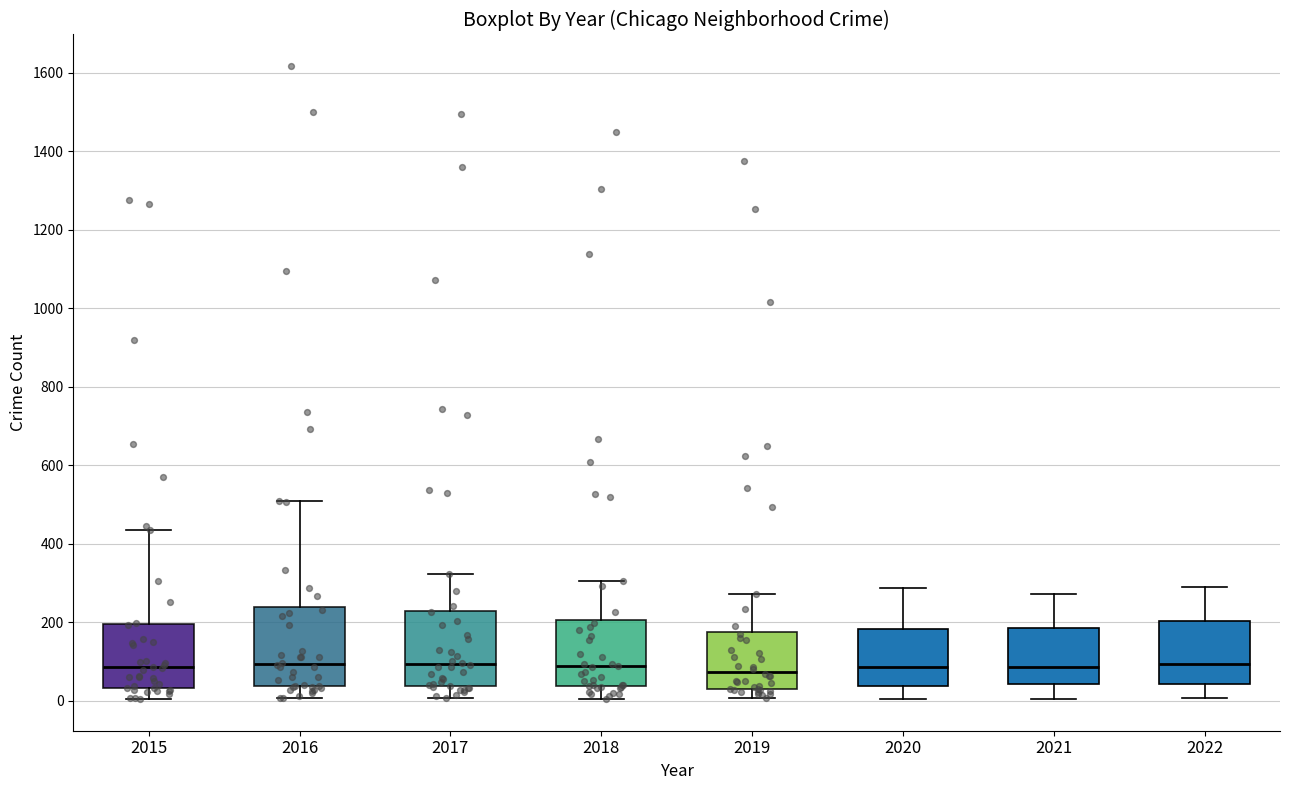

Reading left to right, transcribe this box plot: for each box, give where its median line is, the range the box spans, and where its two whiskers end, as read against the y-axis. The values are not printed on the chart, so give them approximately, as read against the axis.

2015: median 80, box 40 to 200, whiskers 0 to 440
2016: median 100, box 40 to 240, whiskers 0 to 520
2017: median 100, box 40 to 220, whiskers 0 to 320
2018: median 80, box 40 to 200, whiskers 0 to 300
2019: median 80, box 40 to 180, whiskers 0 to 280
2020: median 80, box 40 to 180, whiskers 0 to 280
2021: median 80, box 40 to 180, whiskers 0 to 280
2022: median 100, box 40 to 200, whiskers 0 to 300